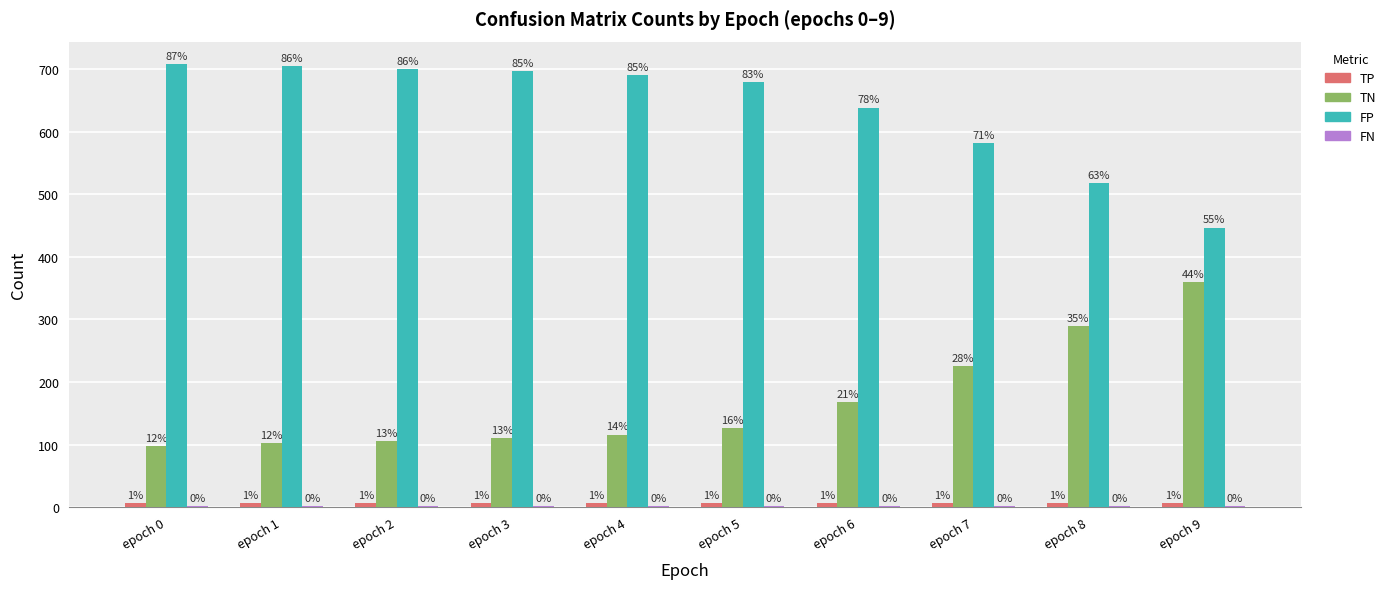

Reading left to right, list all the values displayed in this chart.

TP: epoch 0=7	epoch 1=7	epoch 2=7	epoch 3=7	epoch 4=7	epoch 5=7	epoch 6=7	epoch 7=7	epoch 8=7	epoch 9=7
TN: epoch 0=98	epoch 1=102	epoch 2=106	epoch 3=110	epoch 4=116	epoch 5=127	epoch 6=168	epoch 7=225	epoch 8=289	epoch 9=360
FP: epoch 0=709	epoch 1=705	epoch 2=701	epoch 3=697	epoch 4=691	epoch 5=680	epoch 6=639	epoch 7=582	epoch 8=518	epoch 9=447
FN: epoch 0=2	epoch 1=2	epoch 2=2	epoch 3=2	epoch 4=2	epoch 5=2	epoch 6=2	epoch 7=2	epoch 8=2	epoch 9=2